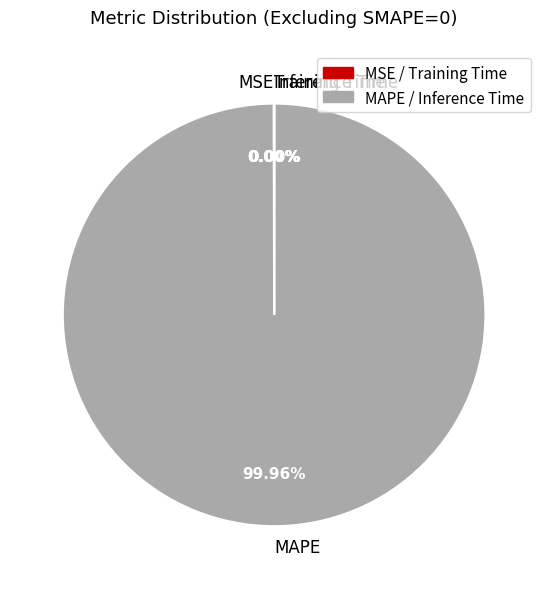

Does any single category account for the majority?

Yes